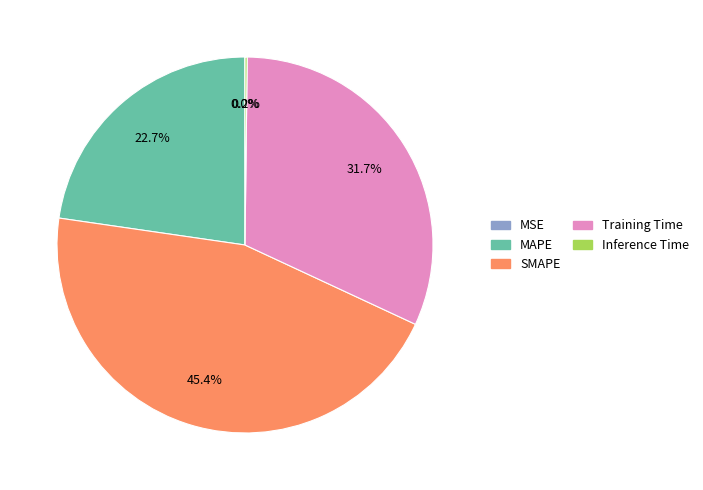

Is there any slice that represents more than half of the pie?

No